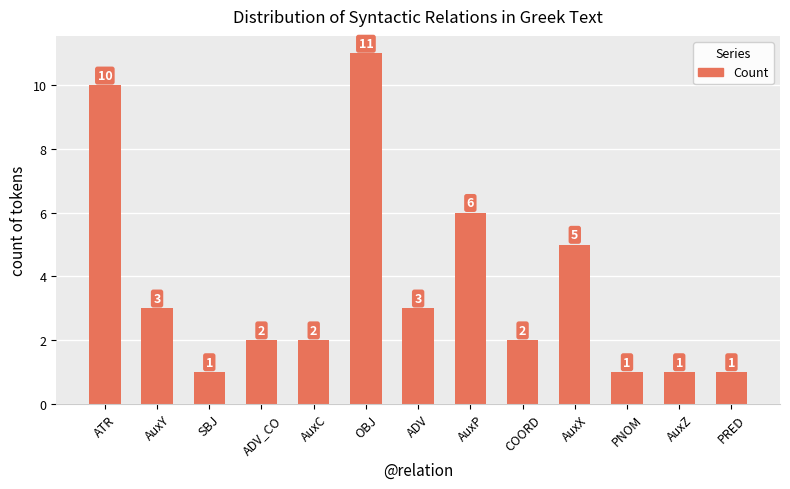

Is it true that the value at COORD is 1?

False